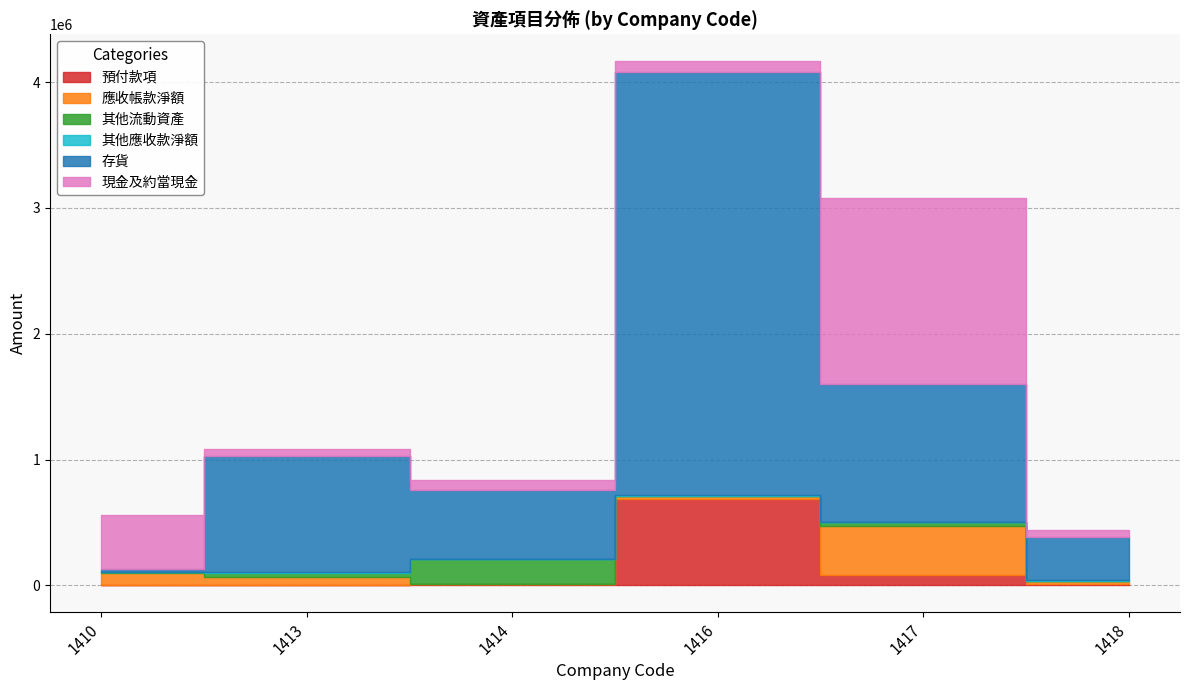

Does the chart have visible grid lines?

Yes